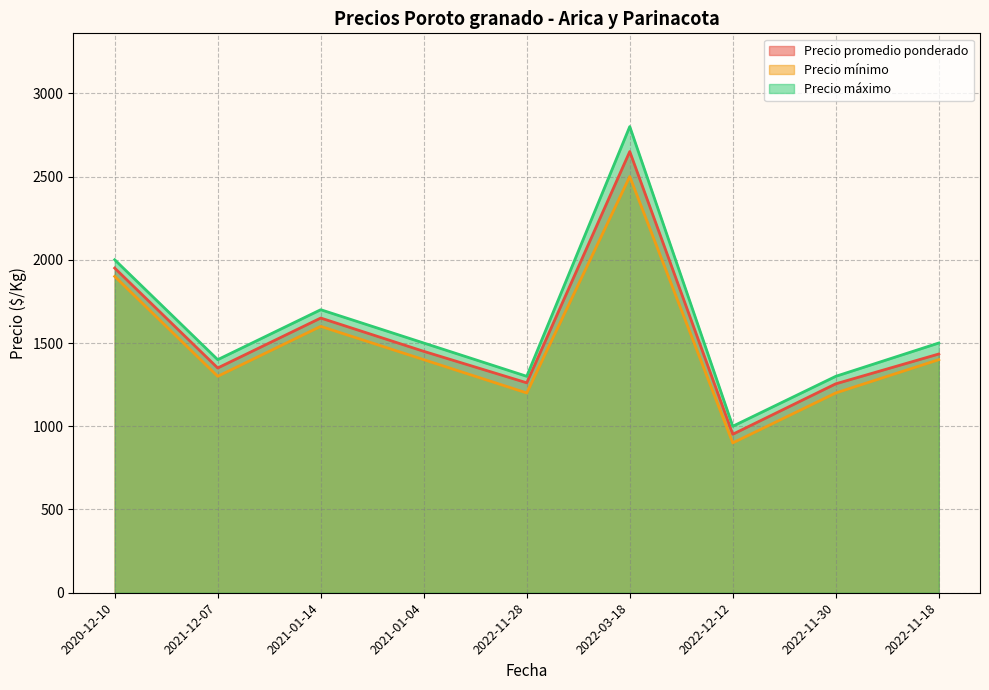

At which label does Precio promedio ponderado reach its peak?

2022-03-18